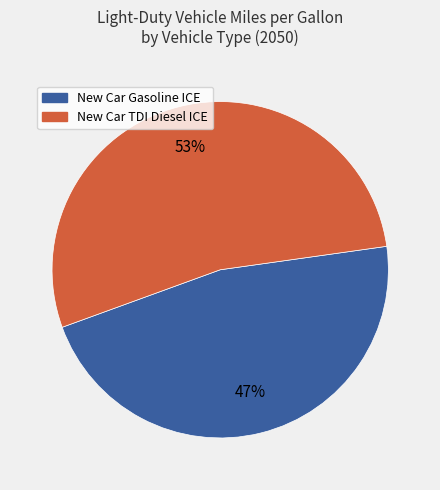

Does any single category account for the majority?

Yes